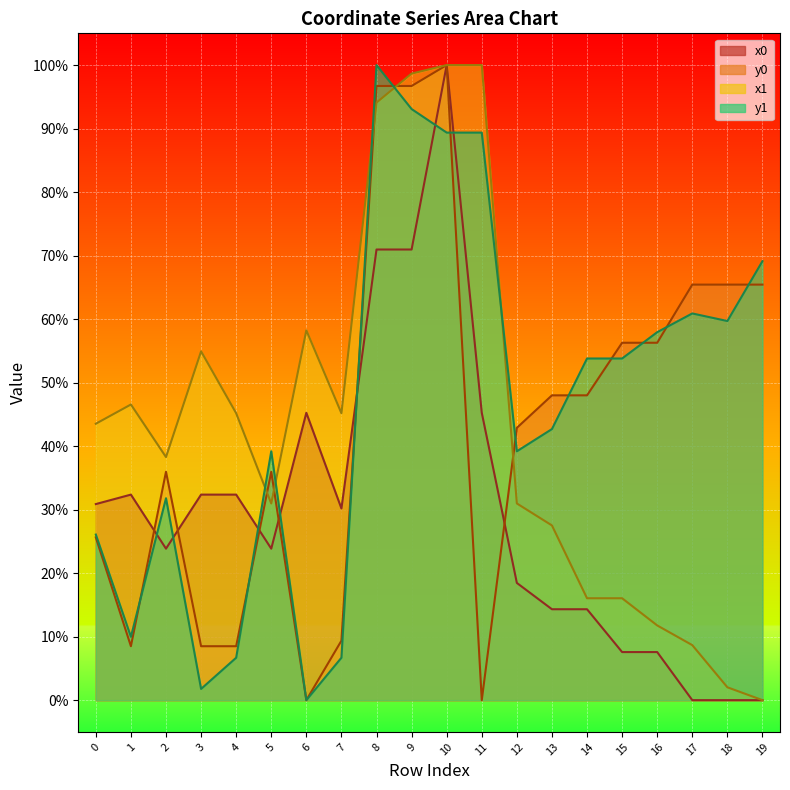

At how many categories does at least one series exceed 0?

20